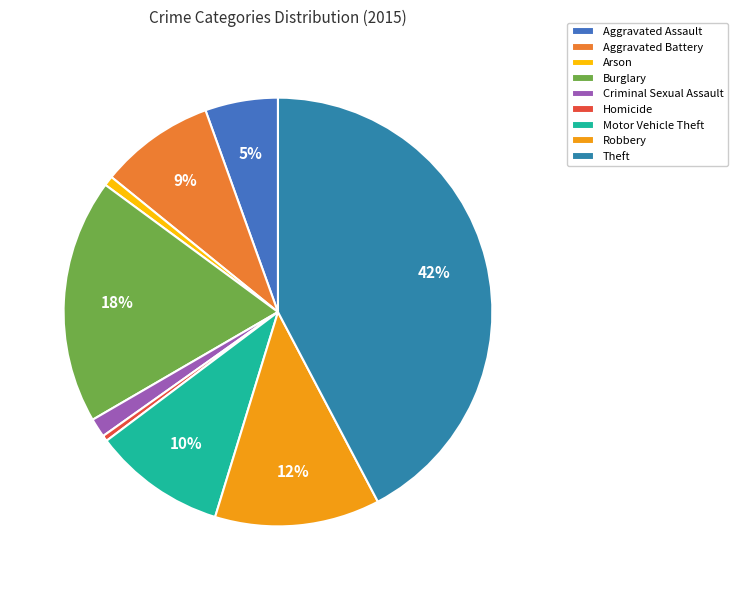

What is the ratio of the value at Aggravated Assault to the value at Criminal Sexual Assault?

3.8